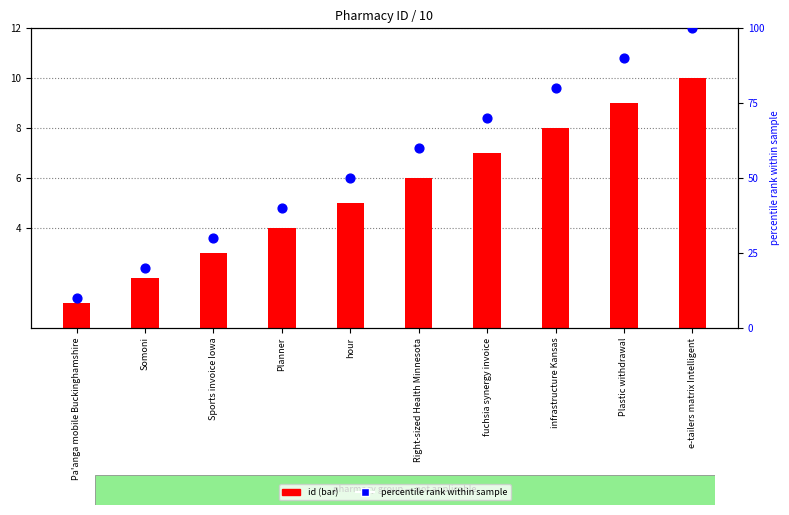

At which category is the sum across all series the highest?

e-tailers matrix Intelligent